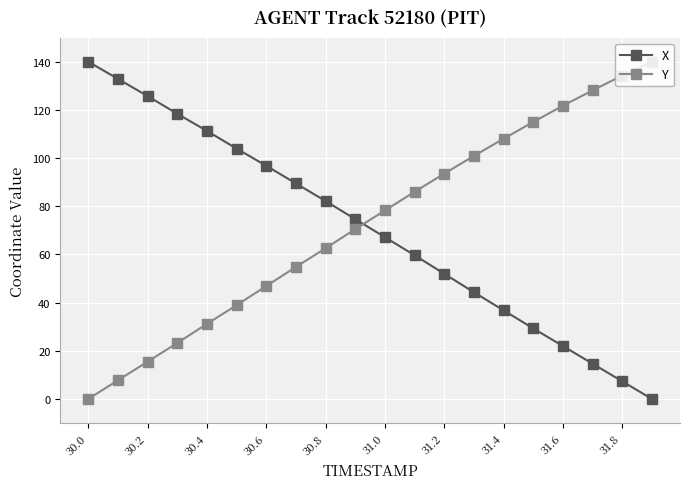

Rank the series by their average value, from highest to lowest.

Y, X